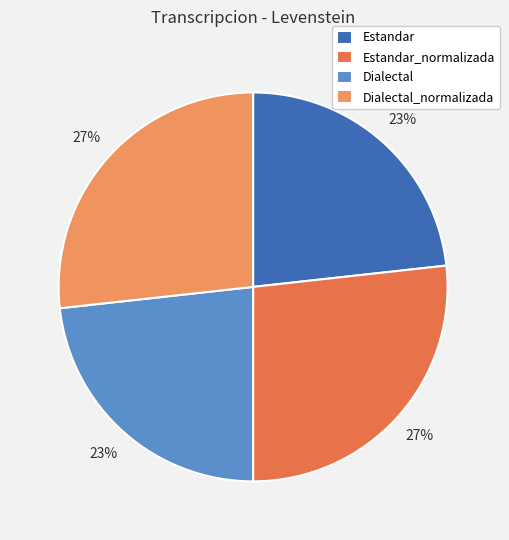

How many segments does this pie chart have?

4